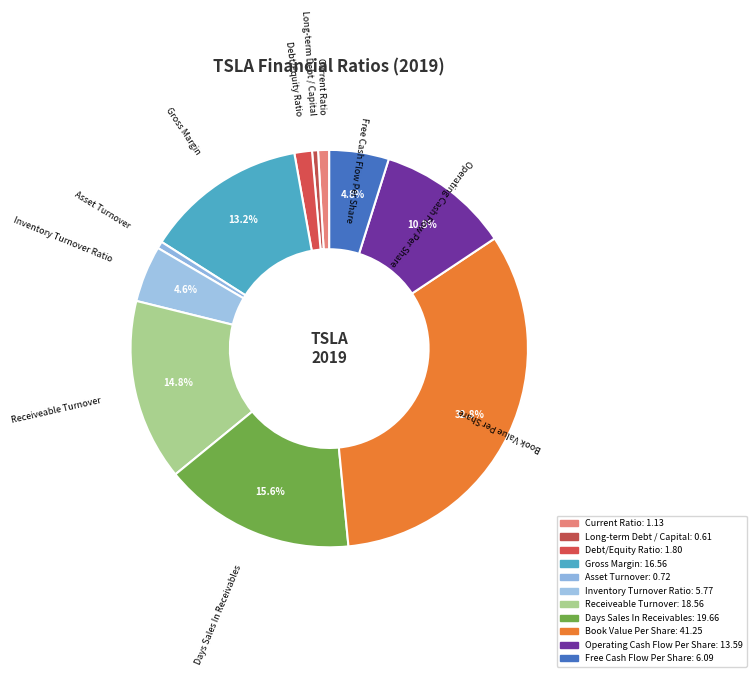

Does any single category account for the majority?

No